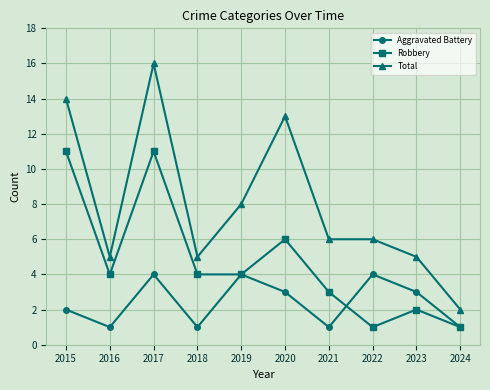

The Robbery series shows 0 at 2022. True or false?

False